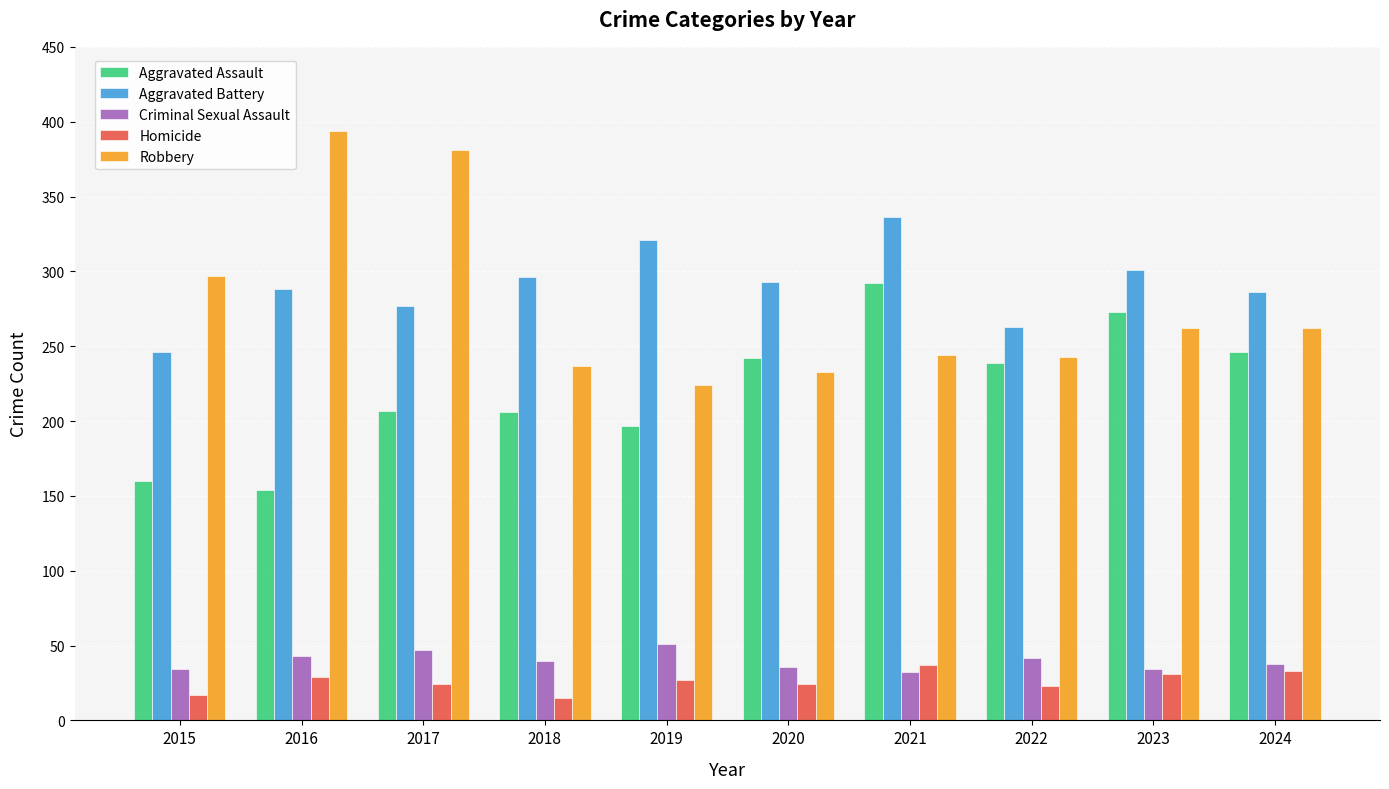

Which series has the widest spread of values?

Robbery